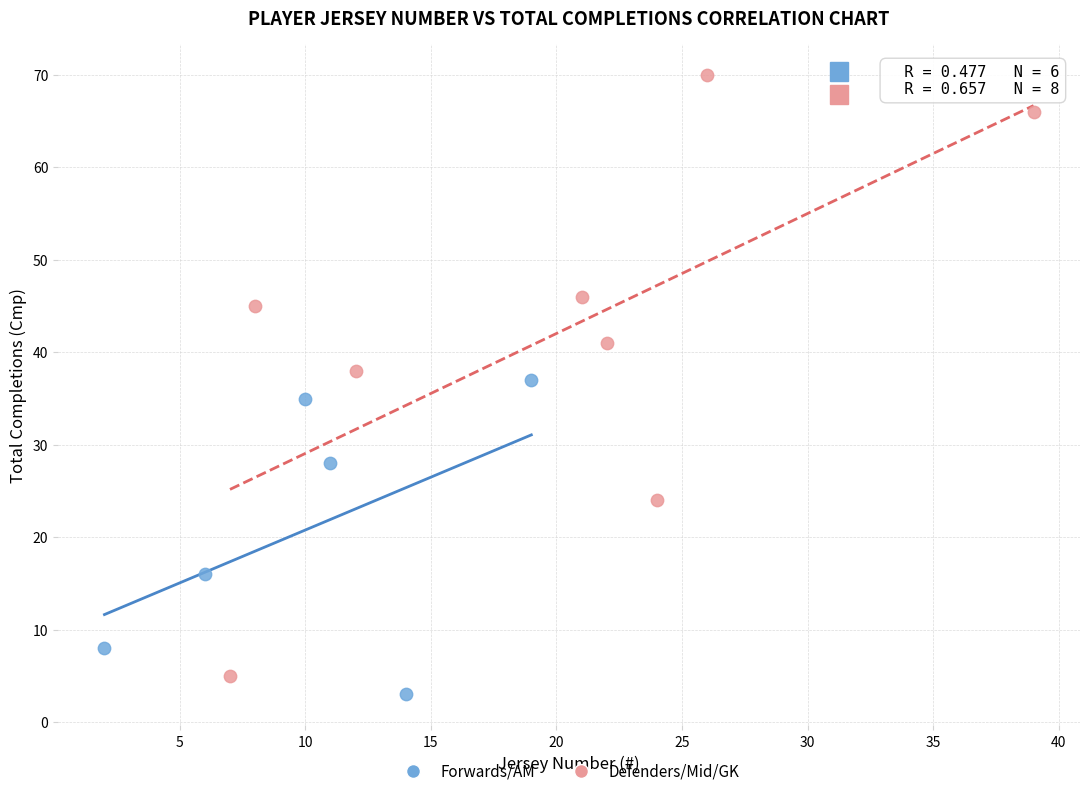

Which series contains the highest Y value?

Defenders/Mid/GK